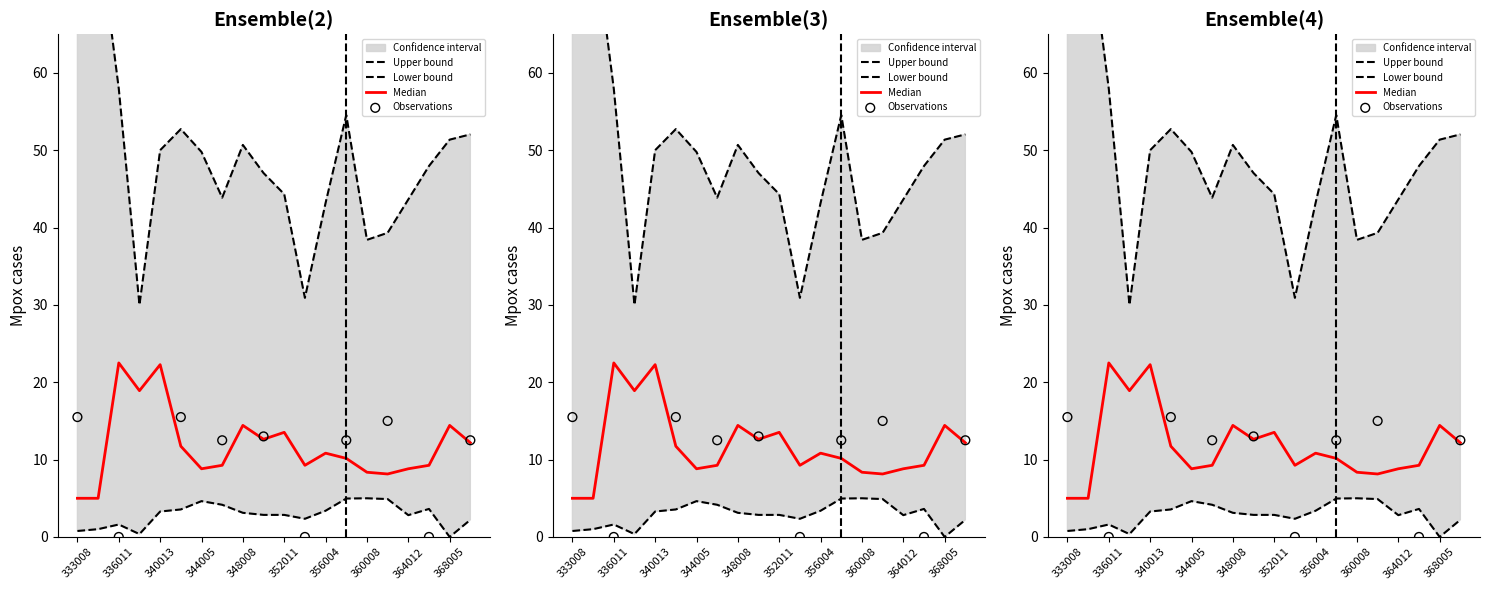

Which series has the largest total across all categories?

upper